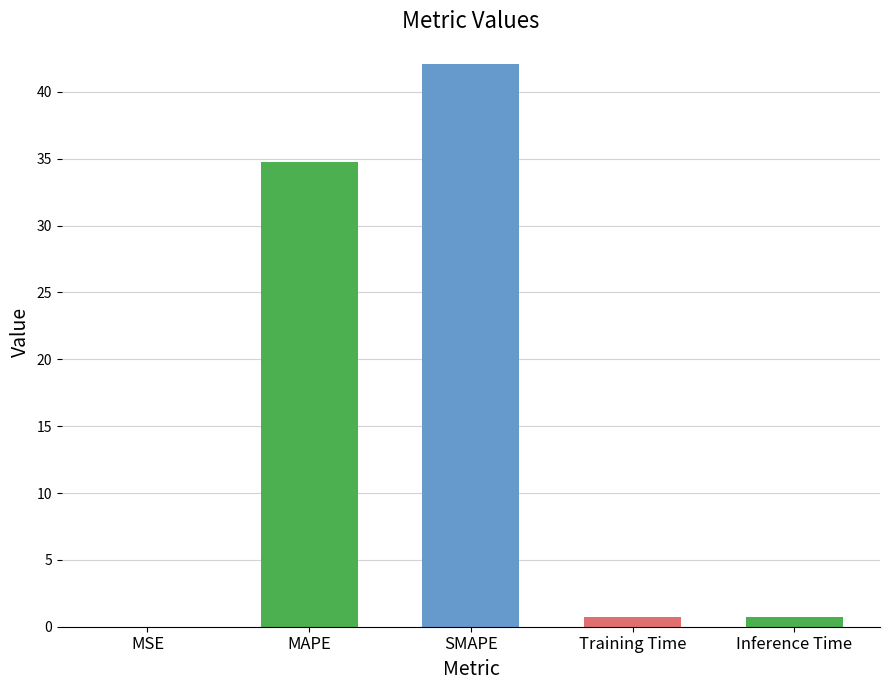

What is the maximum value shown in the chart?

42.0